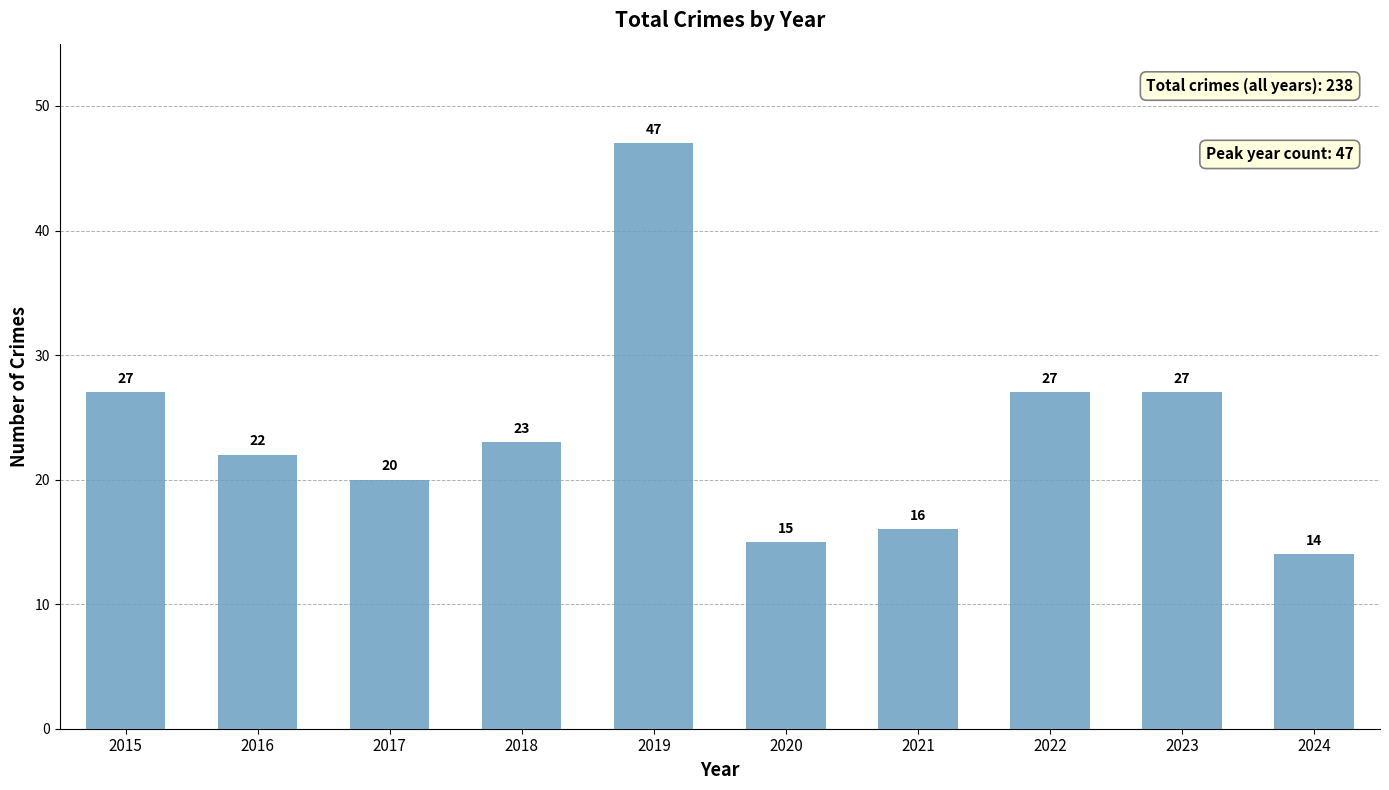

Reading left to right, extract all data points from this chart.

2015=27	2016=22	2017=20	2018=23	2019=47	2020=15	2021=16	2022=27	2023=27	2024=14